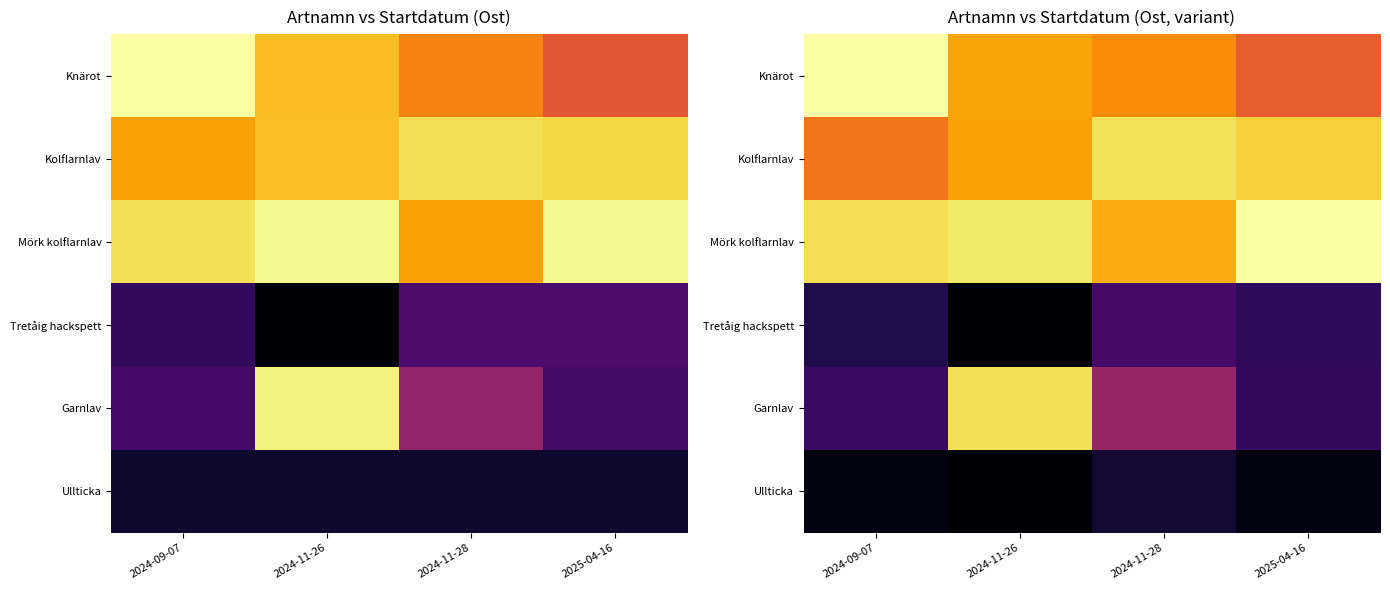

Which has a higher value, 2024-11-26 or 2024-11-28?

2024-11-26